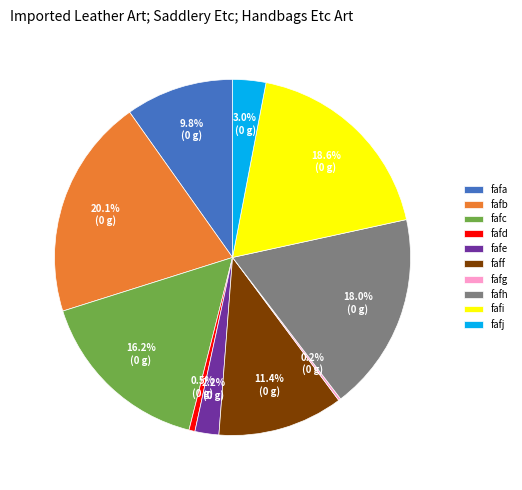

What portion of the pie excludes fafh?

82.0%